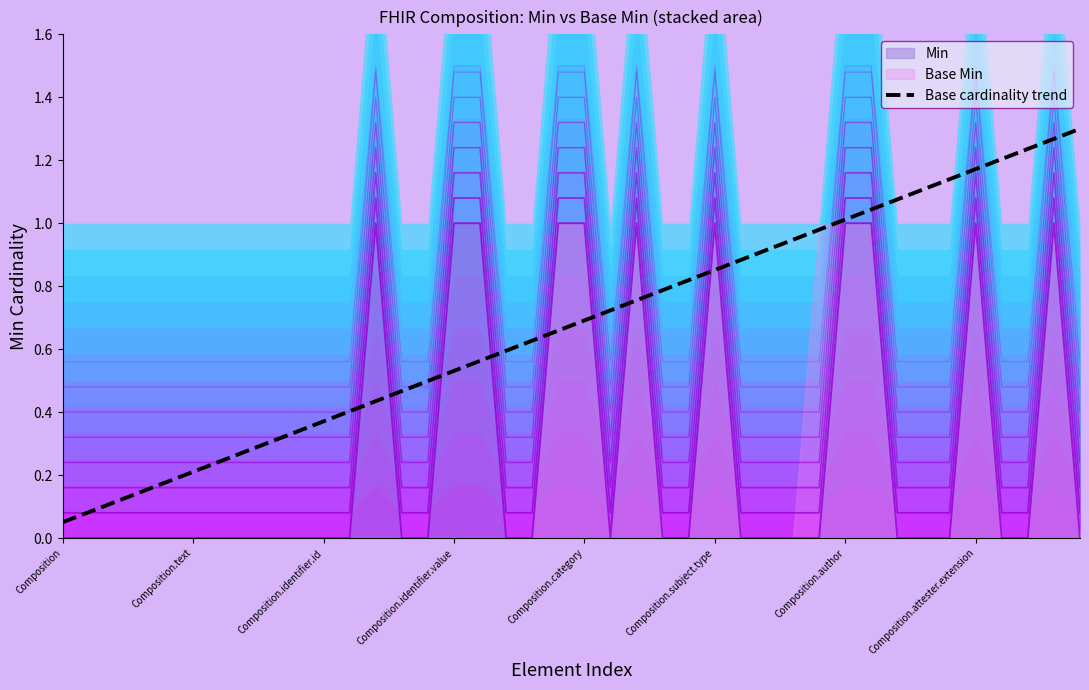

Does the chart have visible grid lines?

No